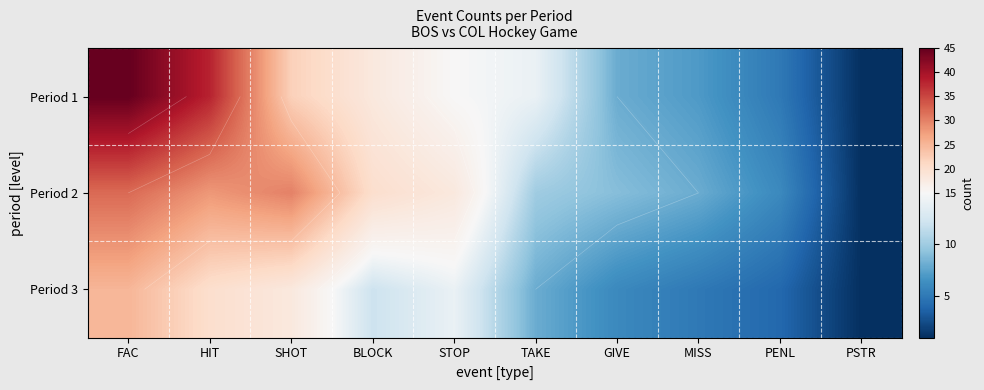

Rank the series by their average value, from lowest to highest.

Period 3, Period 2, Period 1